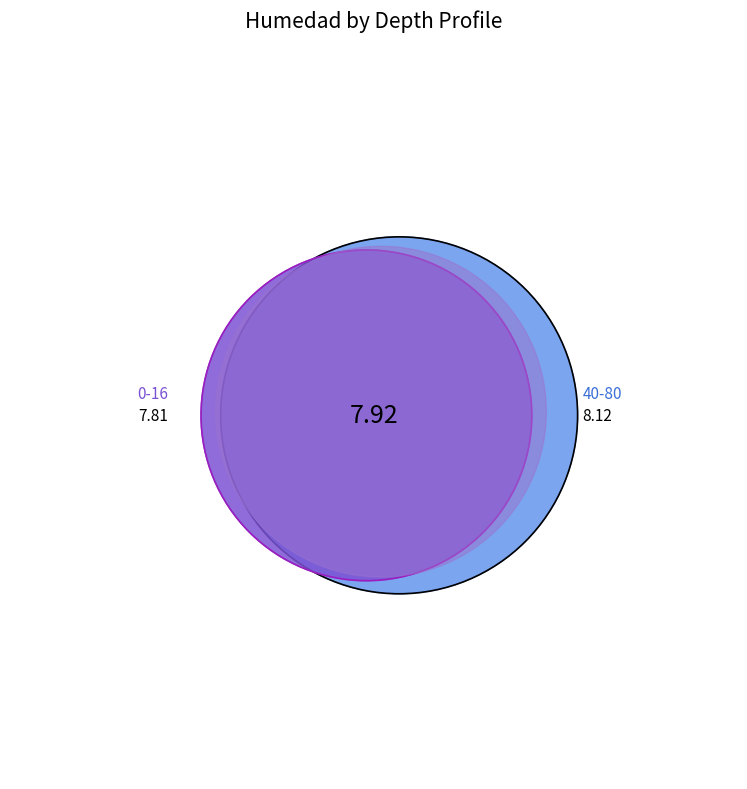

To the nearest percent, what is the average slice percentage?

33%